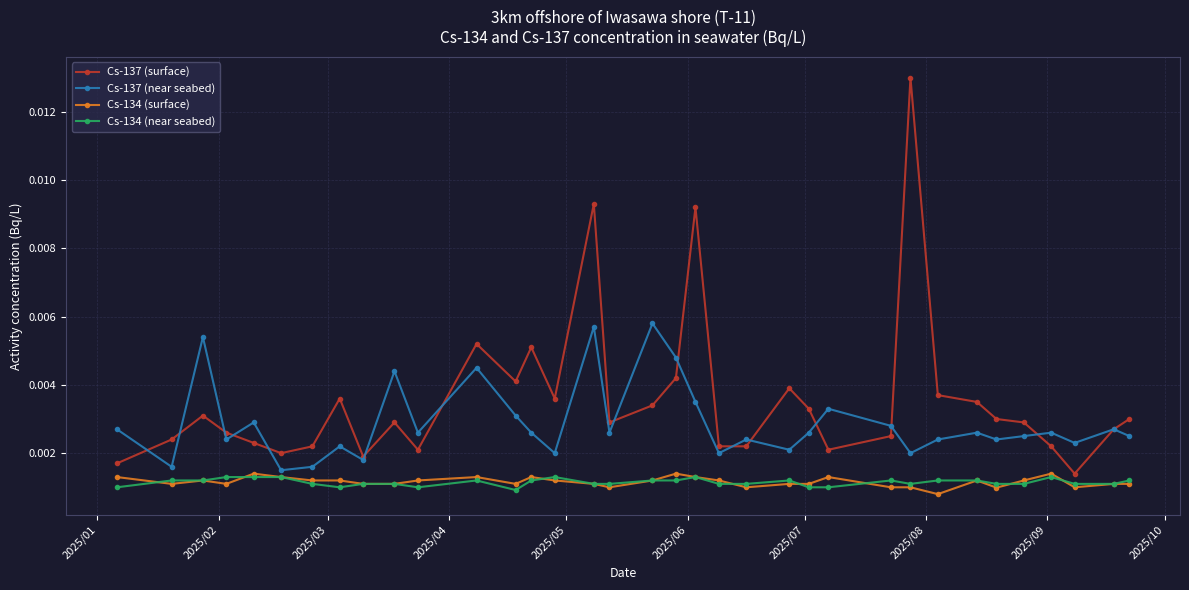

True or false: Cs-137 (surface) has more than 1 interior local peaks.

True